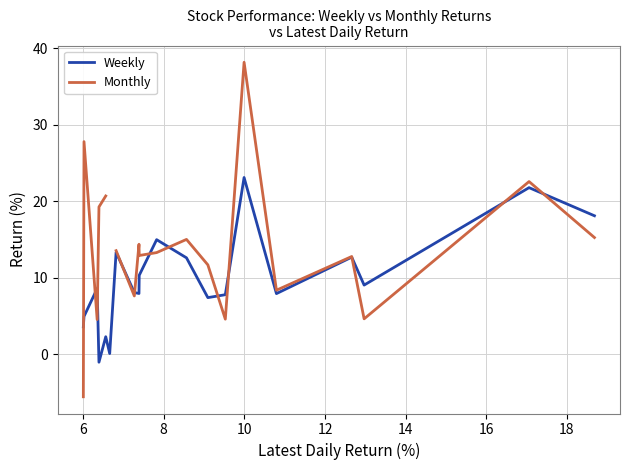

How many times do Weekly and Monthly cross each other?

12